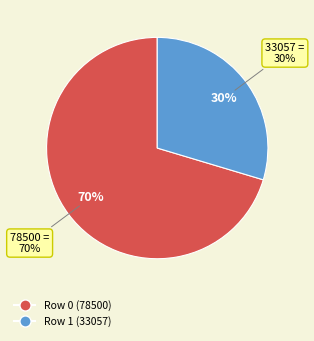

The Row 1 (33057) slice represents 30% of the pie. True or false?

True